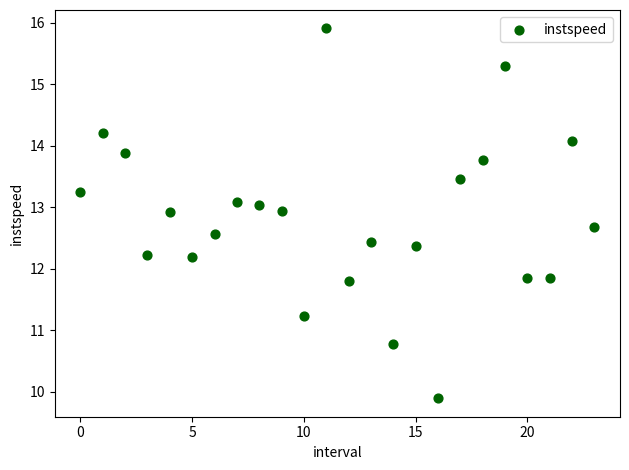

What is the range of Y values (max minus min)?

6.0